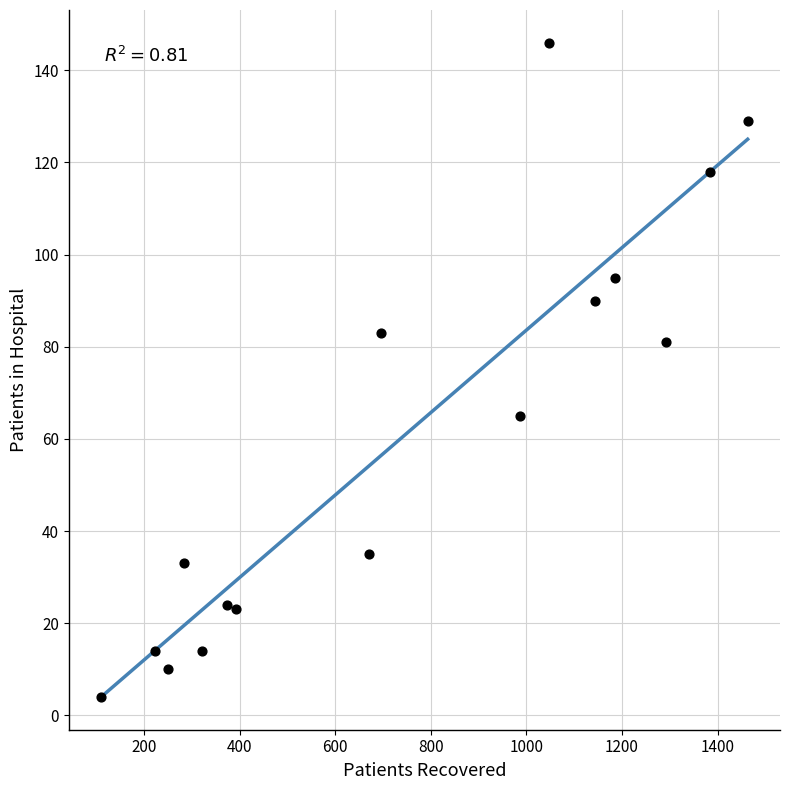

What Y value in the scatter plot is closest to 75?

81